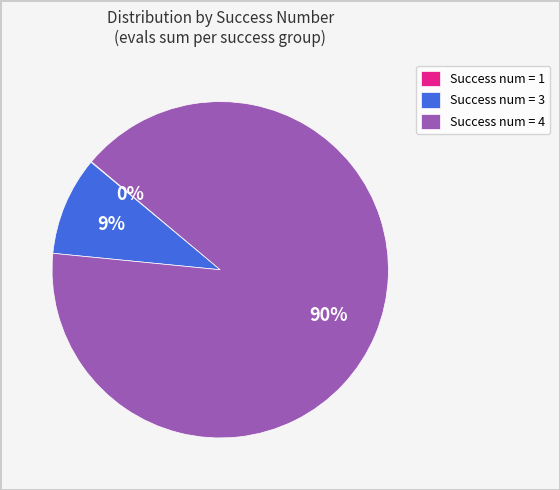

Which has a higher value, Success num = 3 or Success num = 4?

Success num = 4